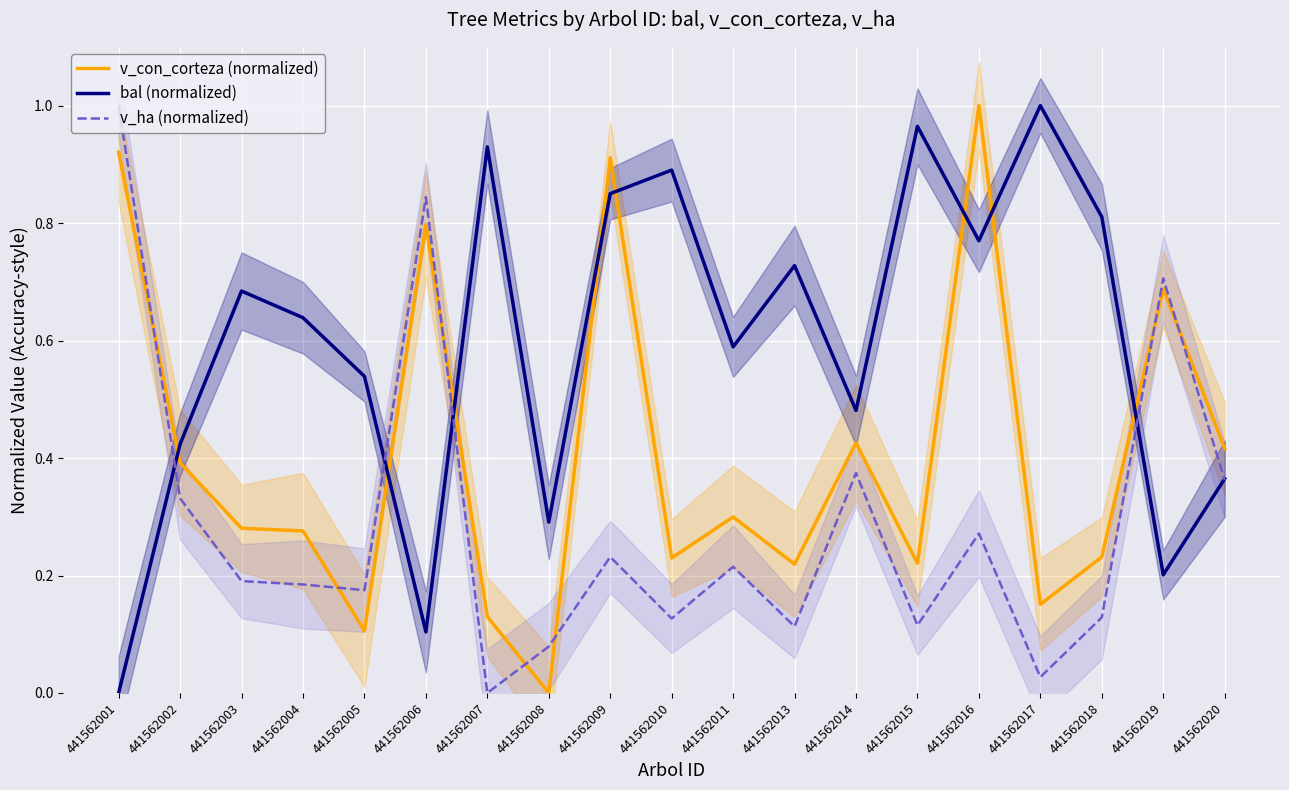

How many lines are shown in the chart?

3